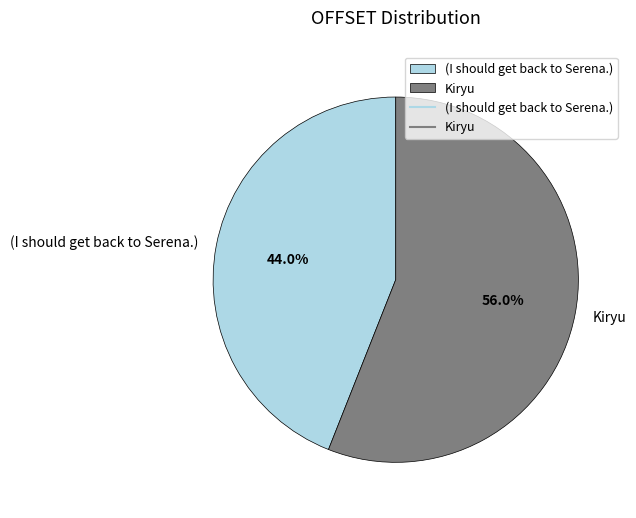

To the nearest percent, what is the difference between the (I should get back to Serena.) and Kiryu slice percentages?

12%